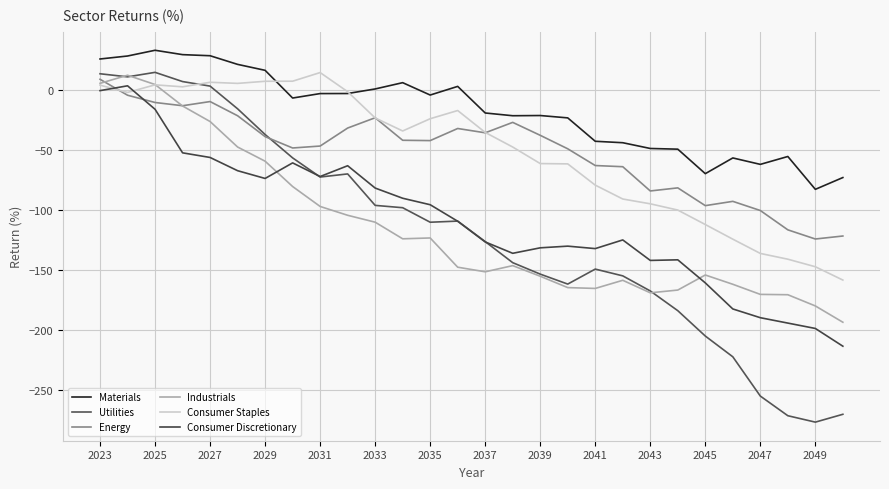

How many times do Consumer Discretionary and Energy cross each other?

2